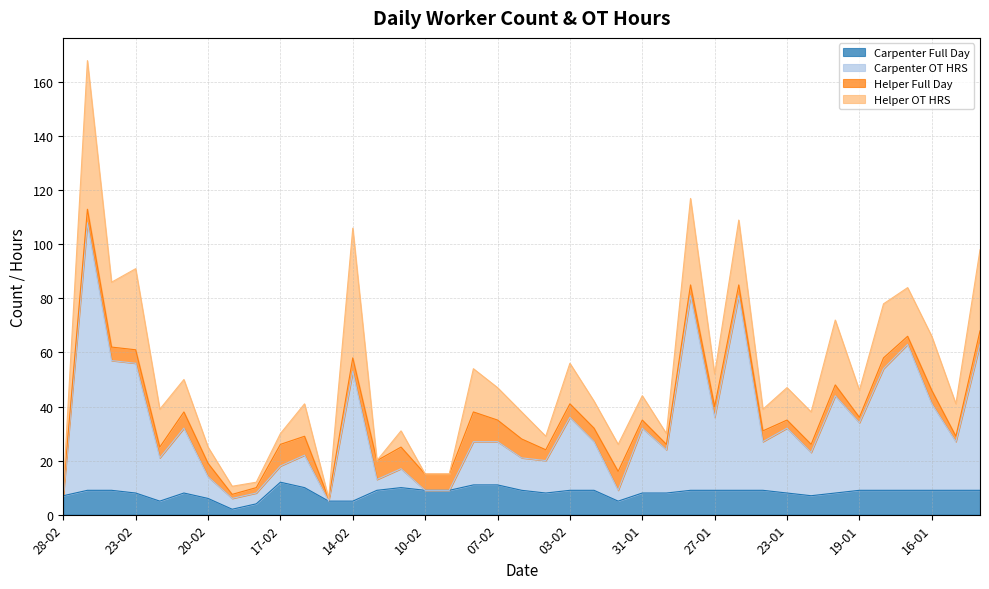

What is the maximum value shown in the chart?

108